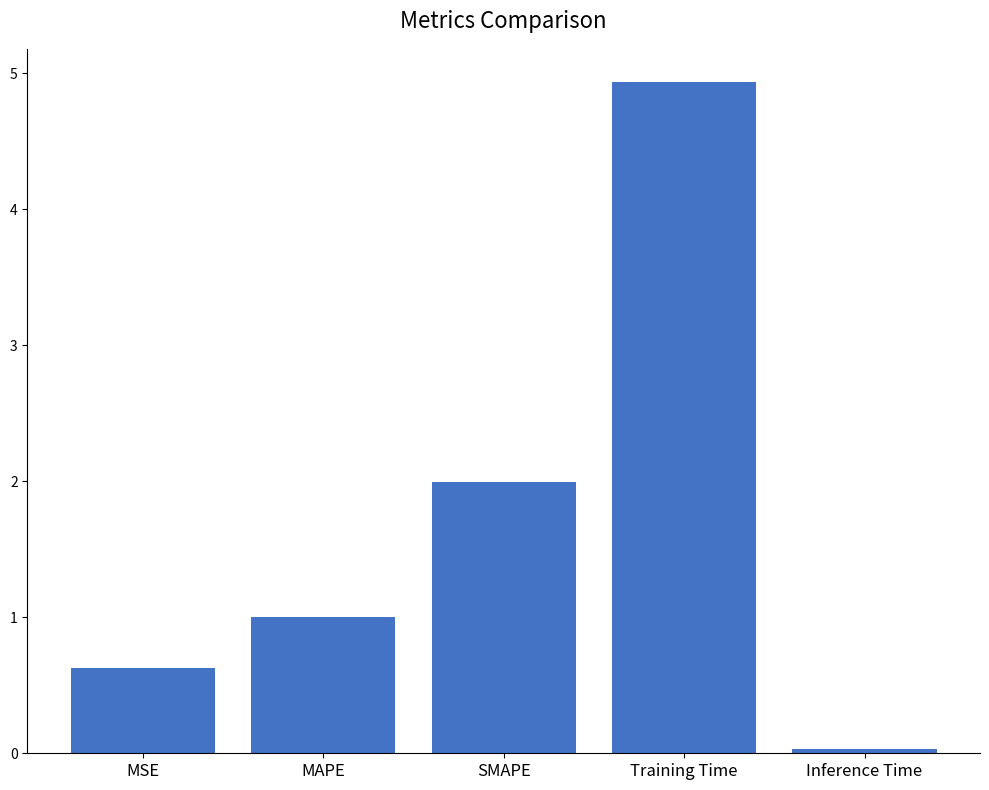

What position from the right is SMAPE?

3